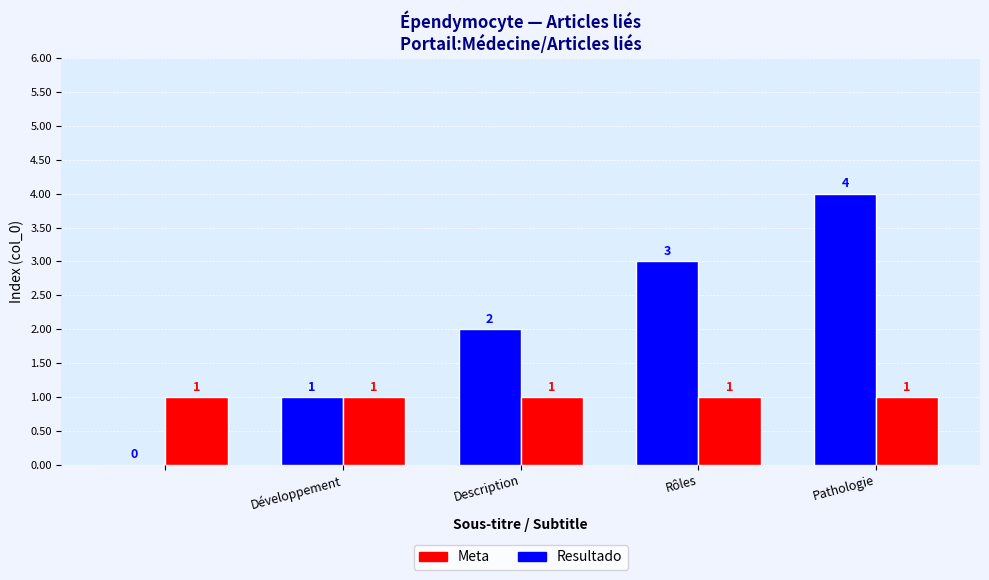

Which series has the largest total across all categories?

Resultado